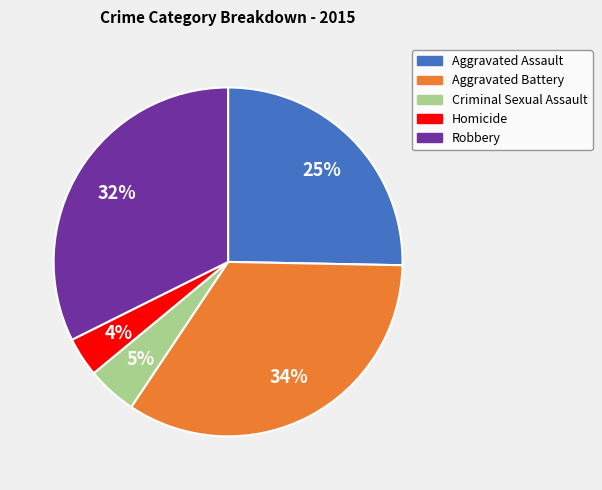

Which slice is the smallest?

Homicide